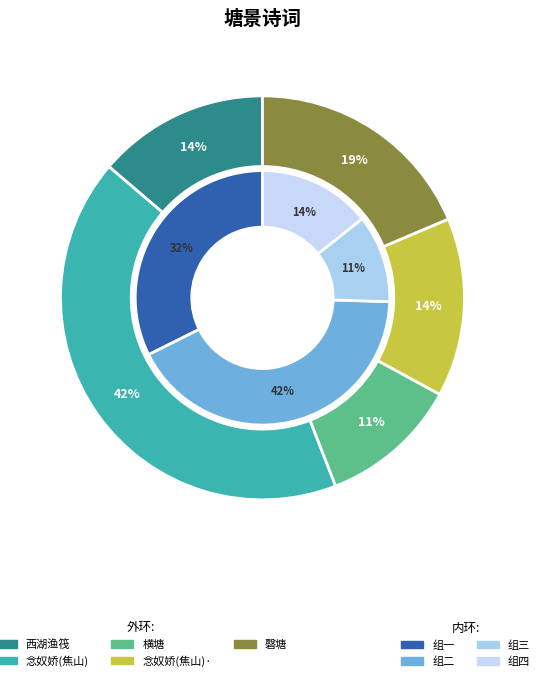

Is it true that 念奴娇·焦山和半塘如此江山图，东坡原叶 is 14% of the pie?

True